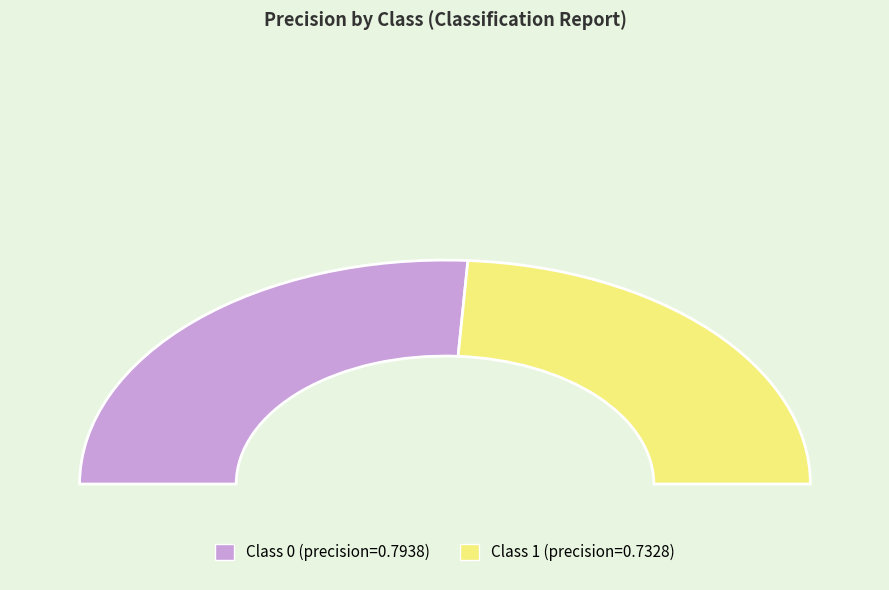

To the nearest percent, what portion does 1 represent?

48%